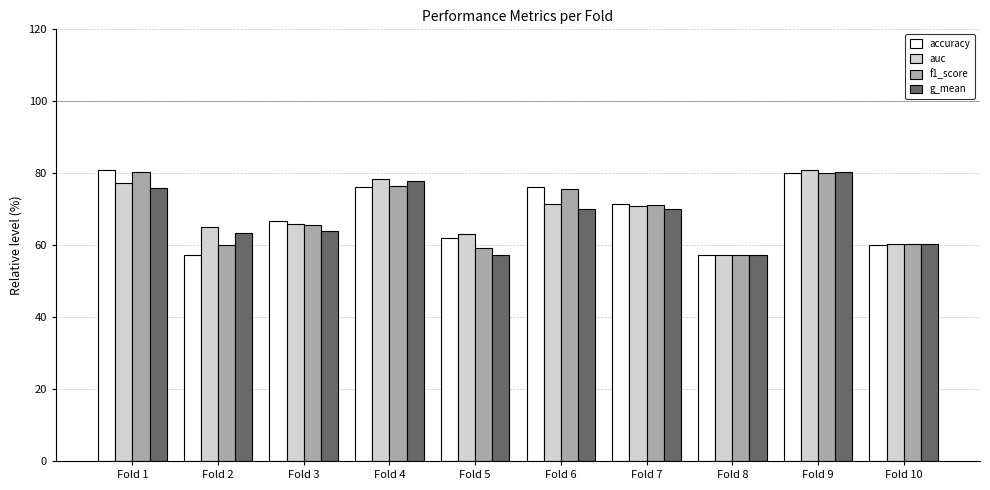

True or false: f1_score has a value of 104.5 at Fold 10.

False